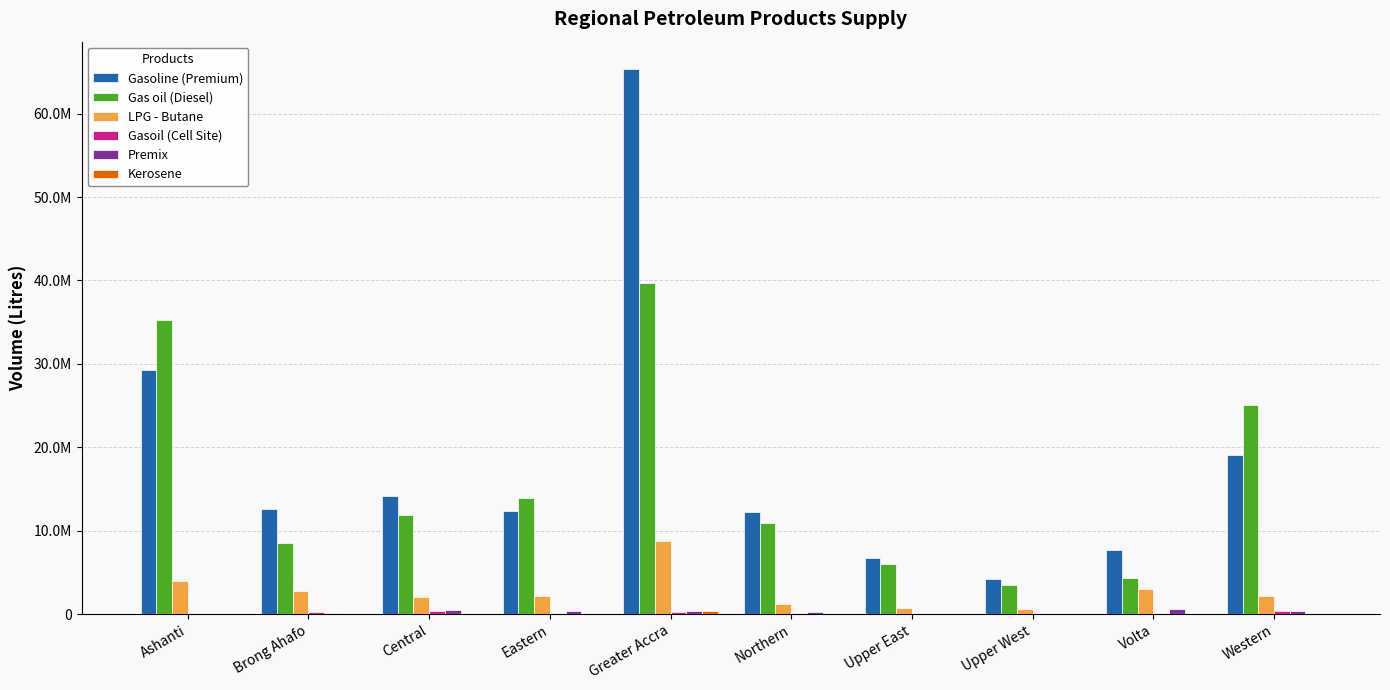

What is the sum of the Gasoil (Cell Site) values at Eastern and Western?

442500